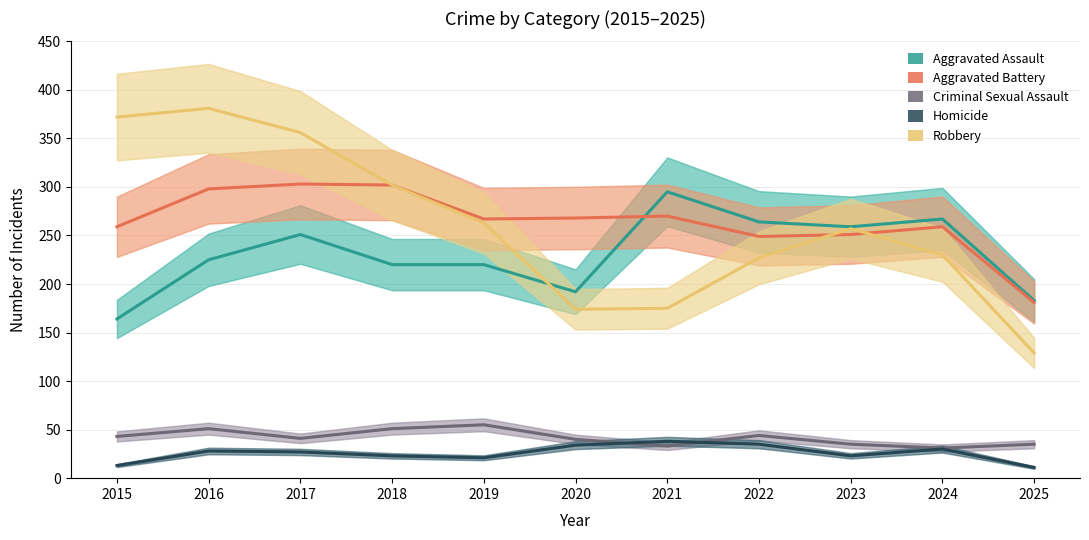

True or false: Robbery and Aggravated Battery cross at least once.

True